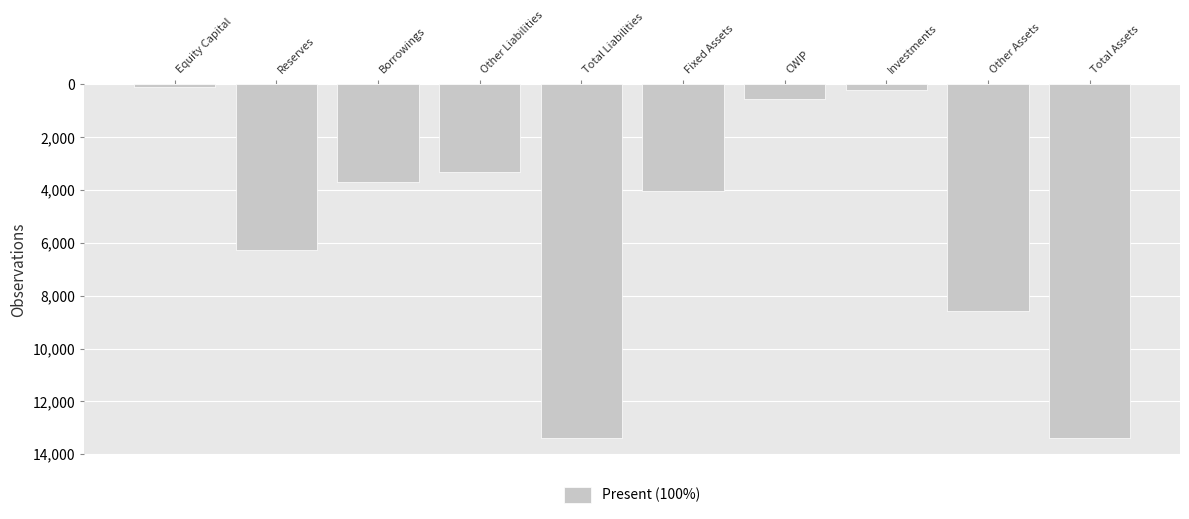

What value does the data have at Borrowings?

3682